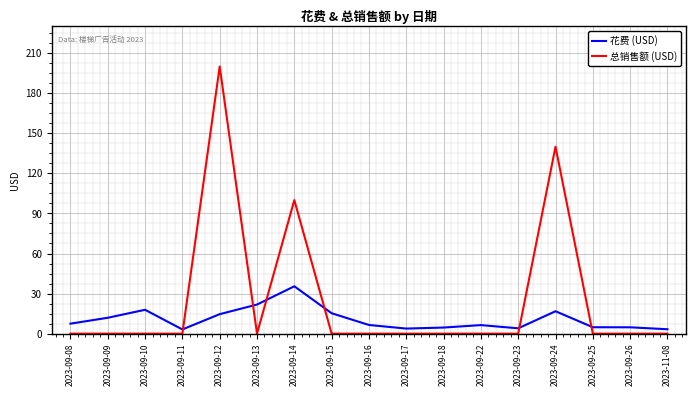

Is it true that 总销售额 (USD) equals -100.1 at 2023-09-15?

False